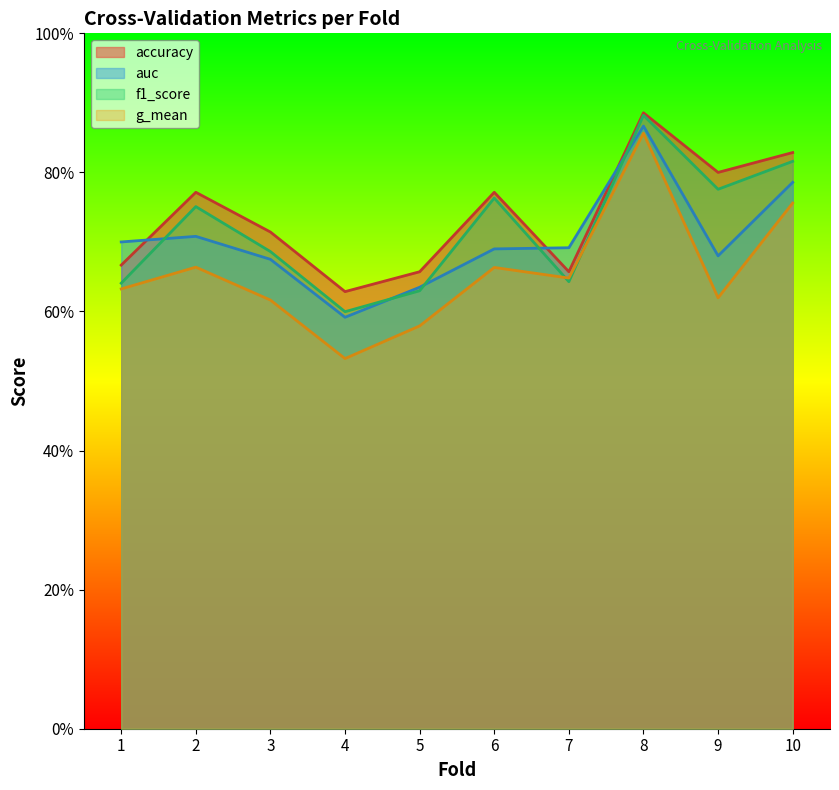

Reading left to right, transcribe all the data shown in this chart.

accuracy: 0.7	0.8	0.7	0.6	0.7	0.8	0.7	0.9	0.8	0.8
auc: 0.7	0.7	0.7	0.6	0.6	0.7	0.7	0.9	0.7	0.8
f1_score: 0.6	0.8	0.7	0.6	0.6	0.8	0.6	0.9	0.8	0.8
g_mean: 0.6	0.7	0.6	0.5	0.6	0.7	0.6	0.9	0.6	0.8